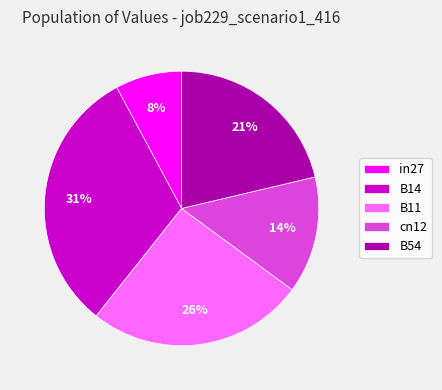

Is the sum of B11 and B54 greater than half?

No